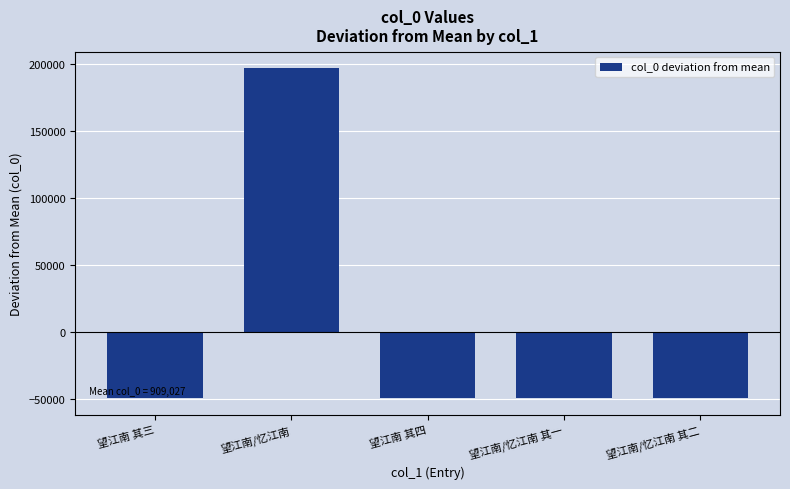

What value does the data have at 望江南/忆江南 其二?

-49293.4